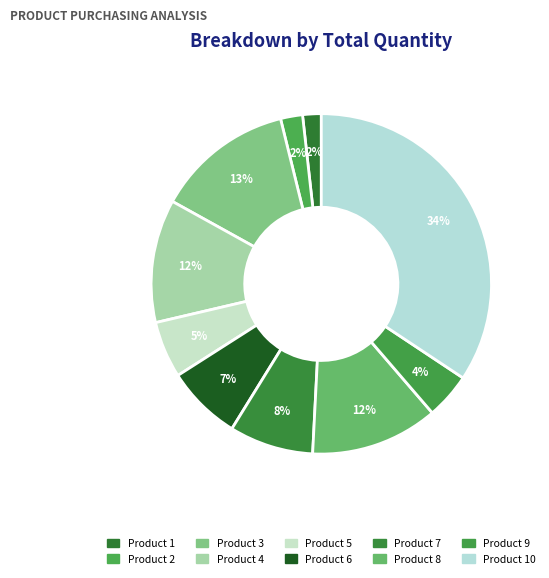

How many segments does this pie chart have?

10